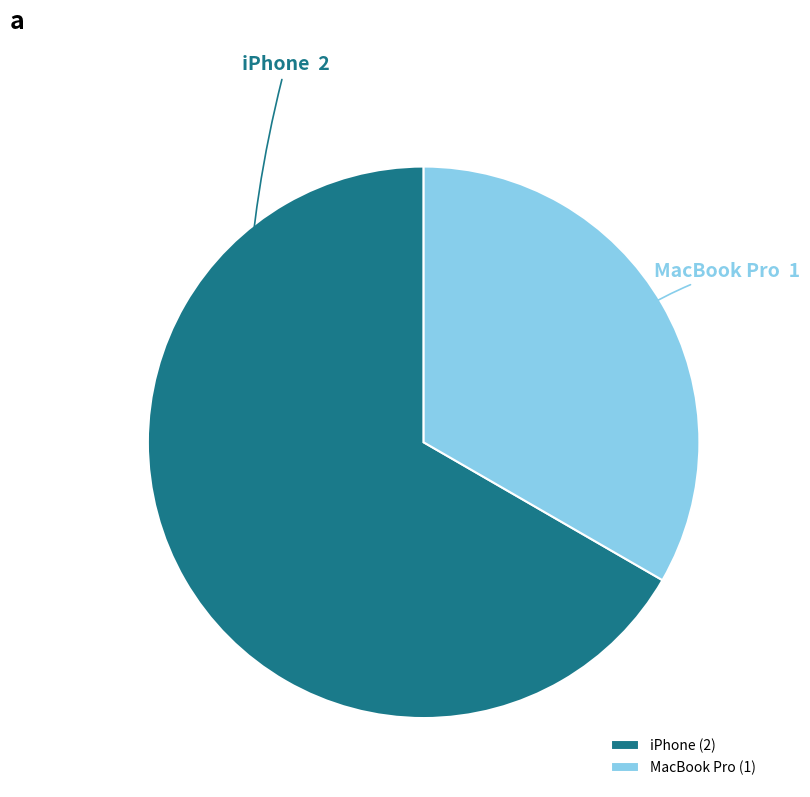

Combined, do iPhone and MacBook Pro account for over 50%?

Yes